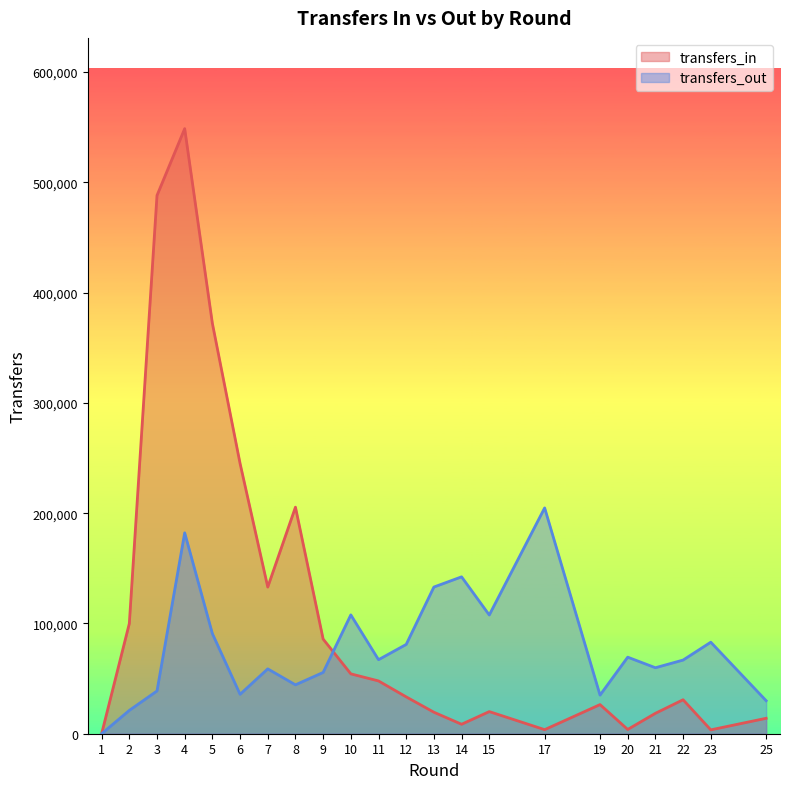

Which series ends up on top after the final intersection of transfers_in and transfers_out?

transfers_out